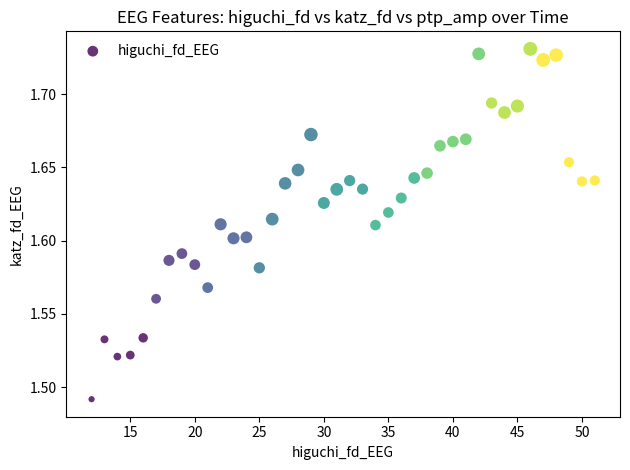

What is the range of X values (max minus min)?

39.0